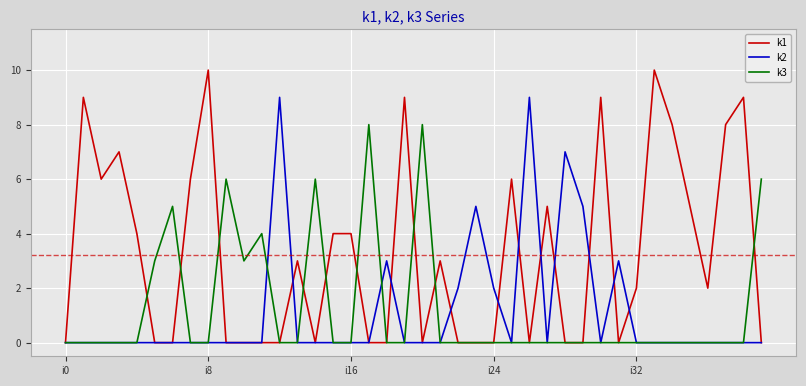

What is the greatest value displayed?

10